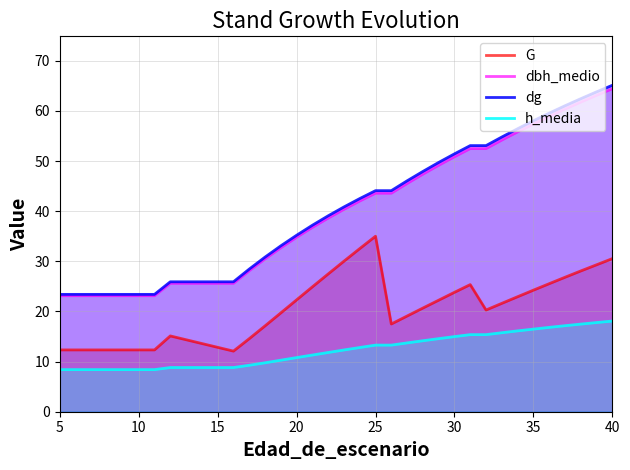

Which series has the widest spread of values?

dg